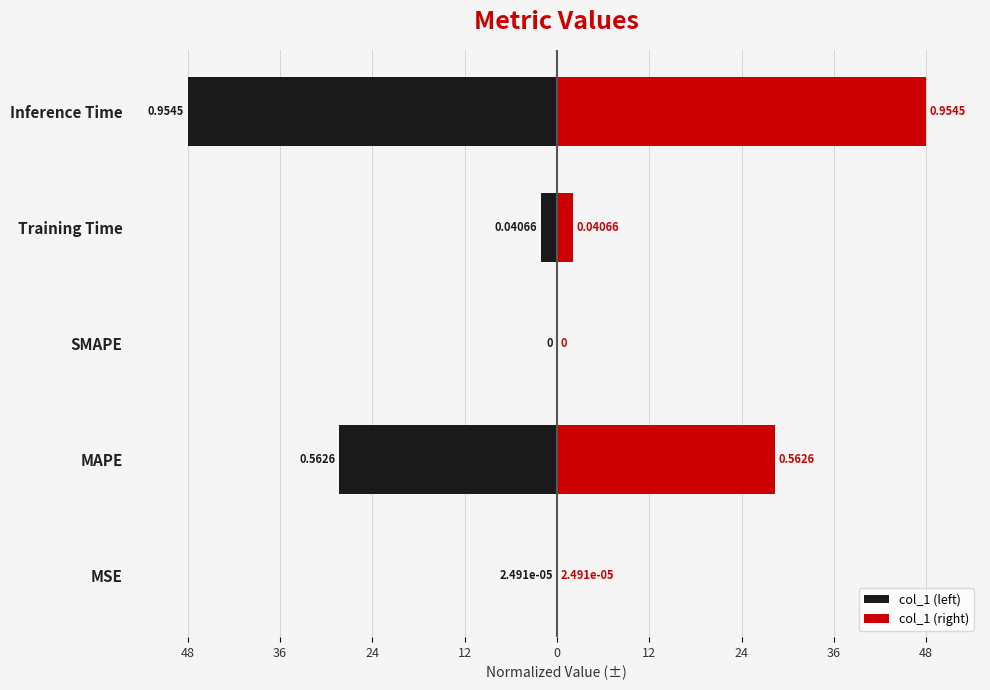

What is the highest value of the col_1 (right) series?

48.0